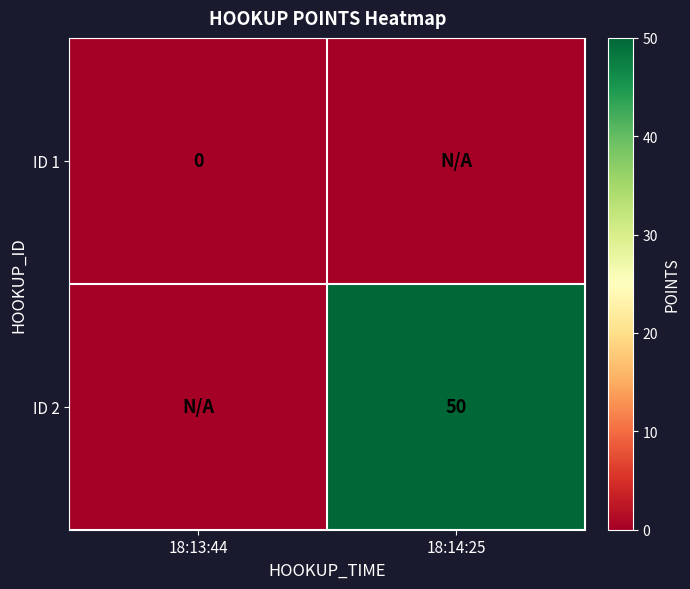

True or false: ID 2 has a value of 66 at 18:14:25.

False